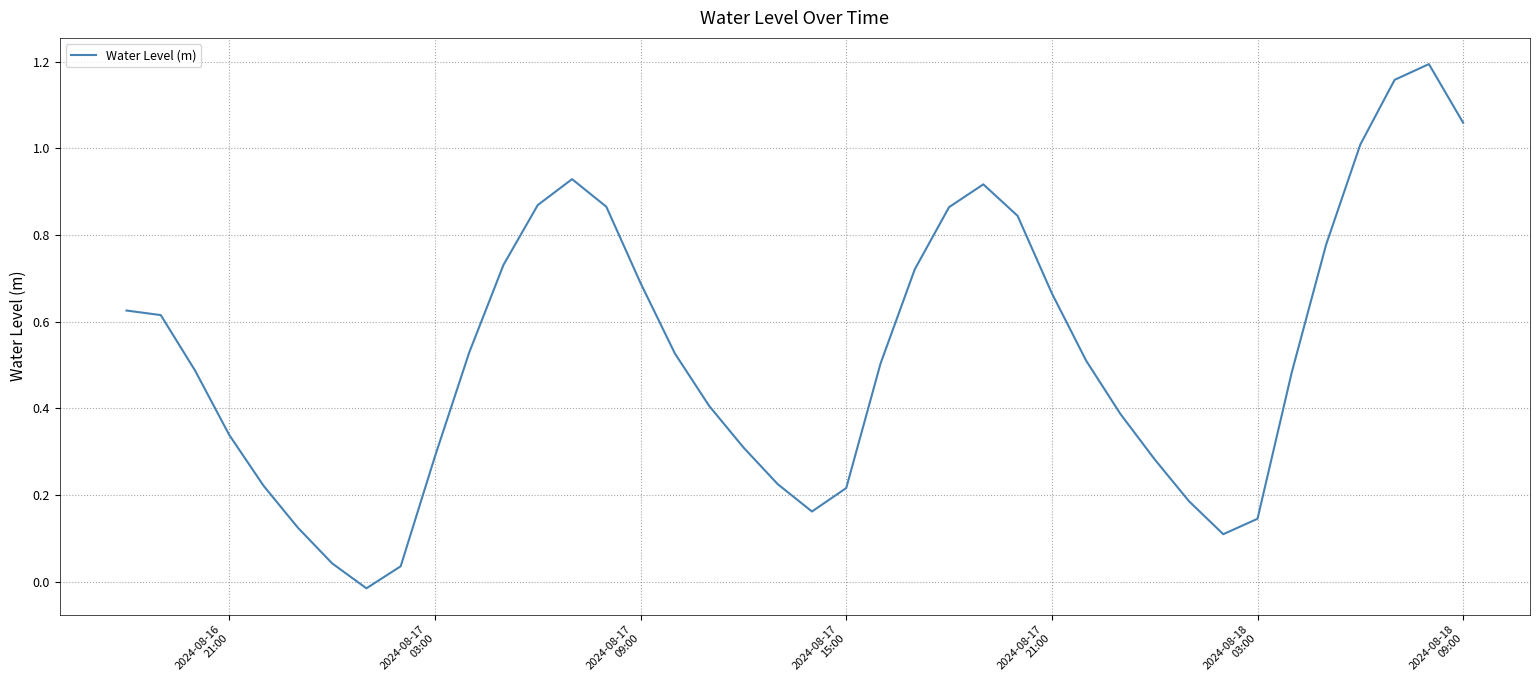

Does the chart have visible grid lines?

Yes